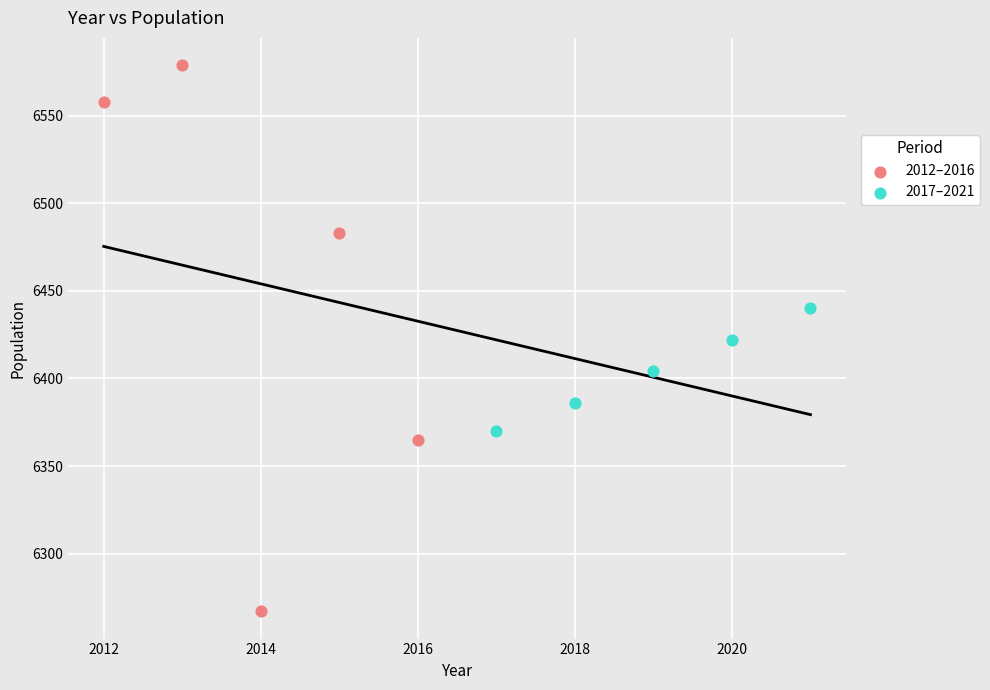

Which series reaches the maximum Y coordinate?

2012–2016